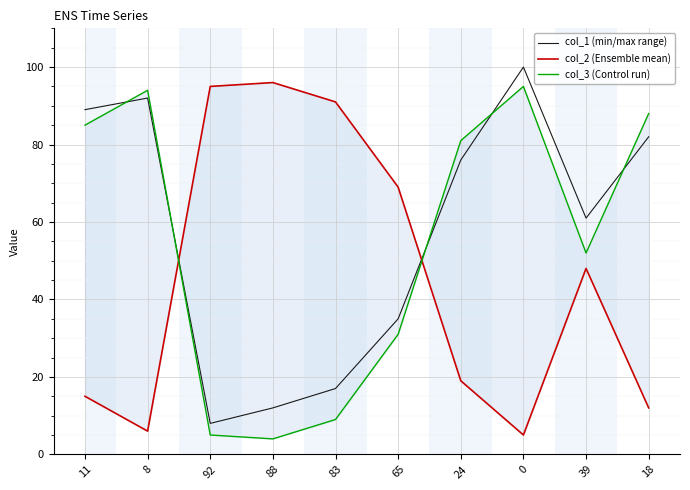

The col_1 (min/max range) series shows 148 at 8. True or false?

False